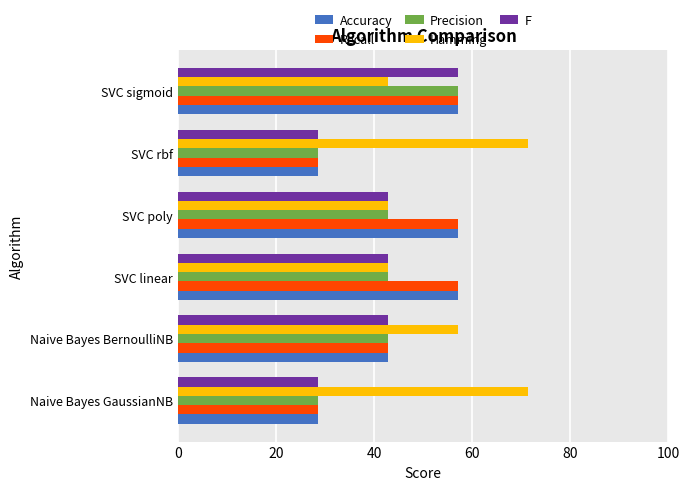

How many data points in Hamming are above 57?

3